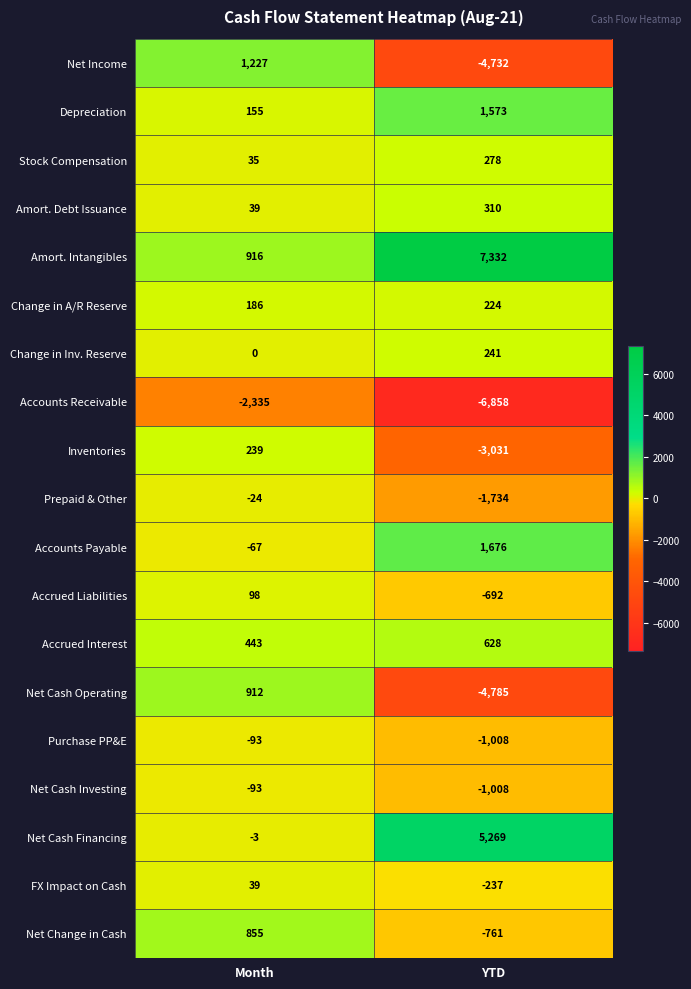

What is the lowest value of the Purchase PP&E series?

-1008